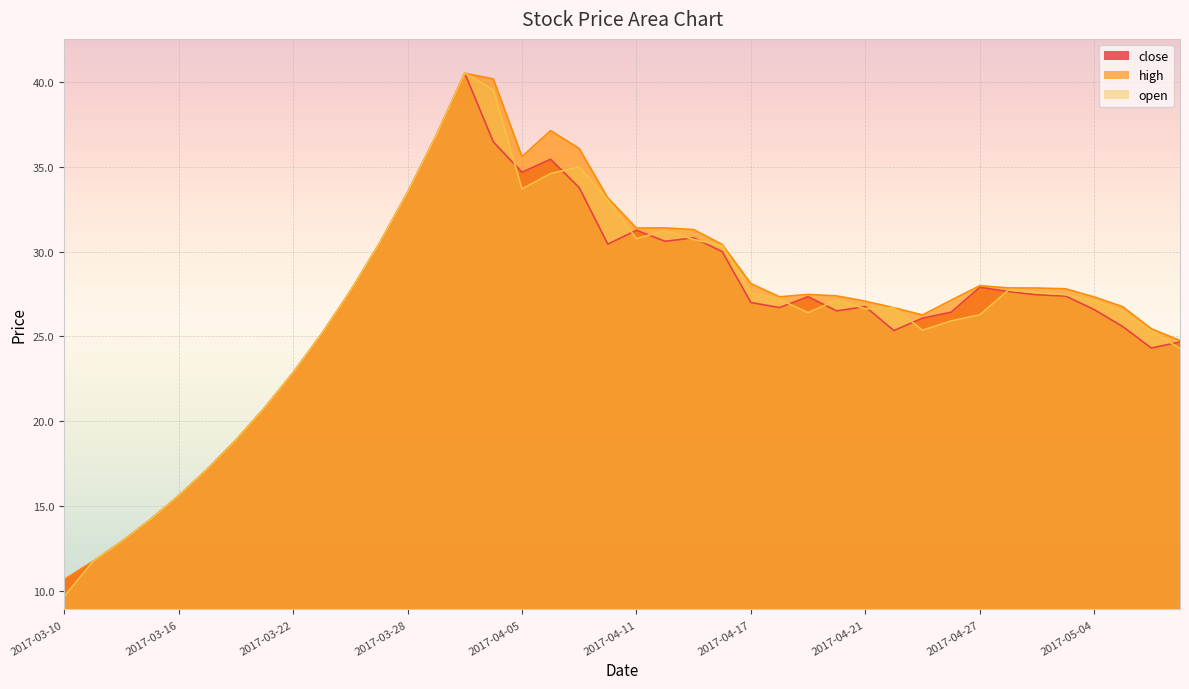

List the series in order of their peak value, highest first.

close, high, open